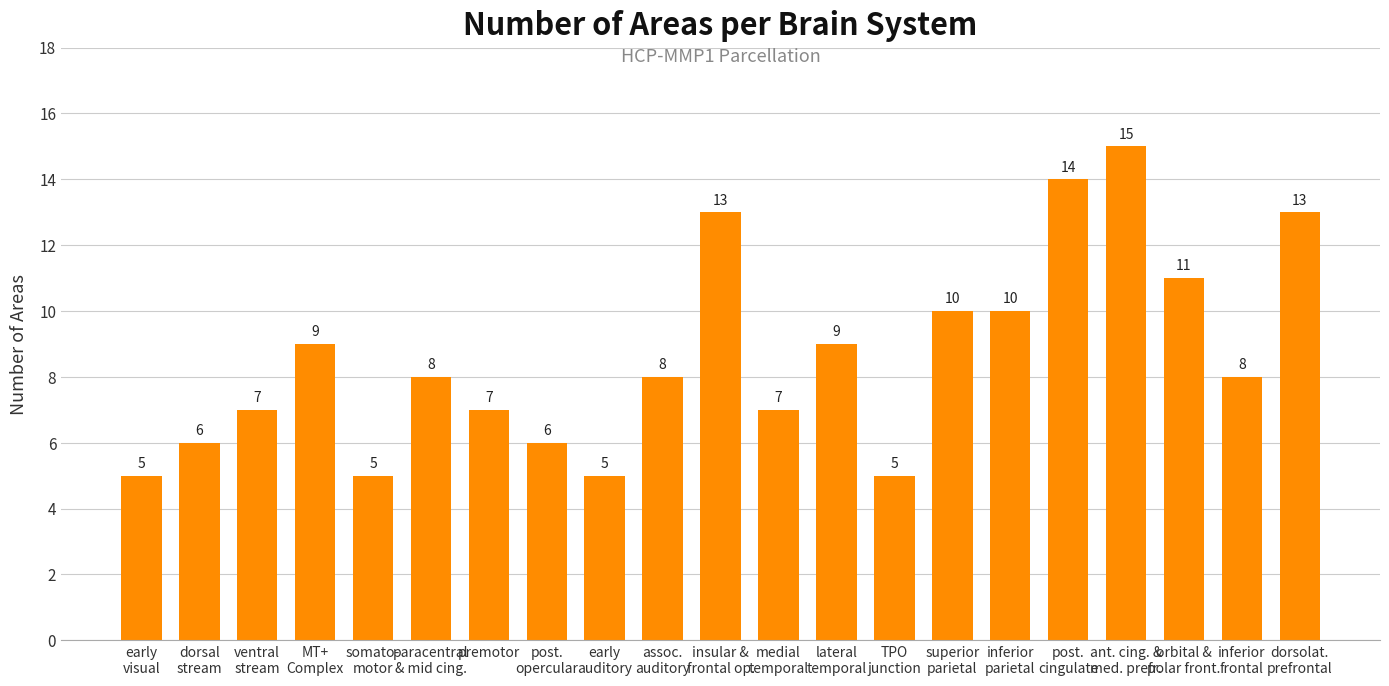

How many categories are shown in the chart?

21